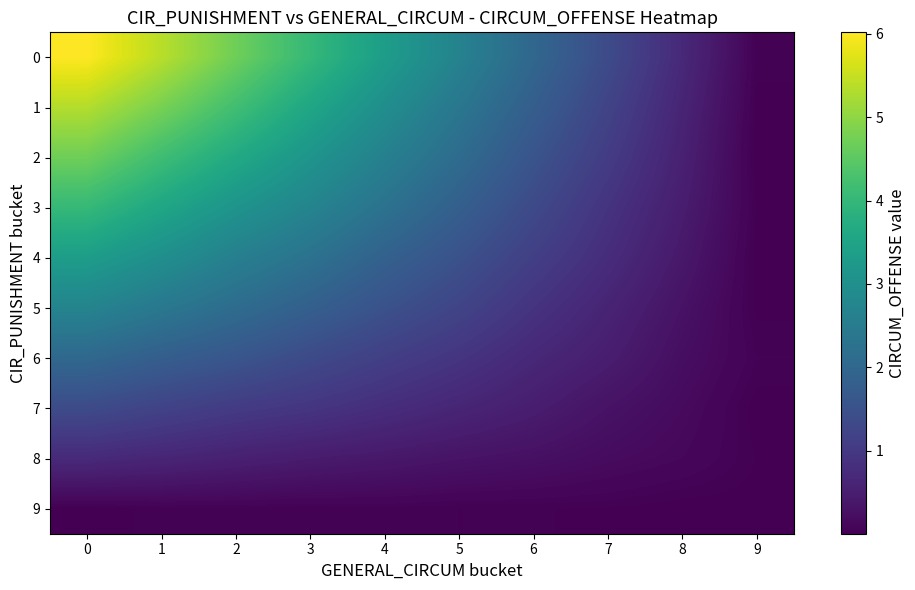

What is the difference between the highest and lowest values at 3?

4.0